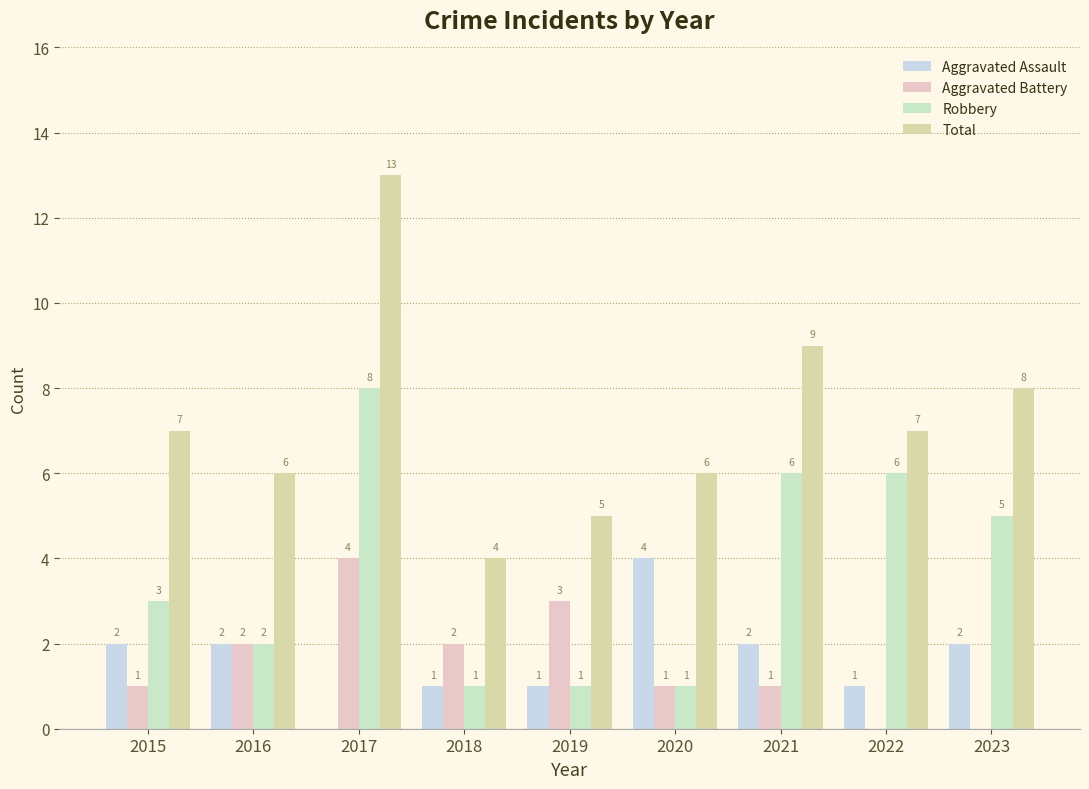

At how many categories does at least one series exceed 6?

5